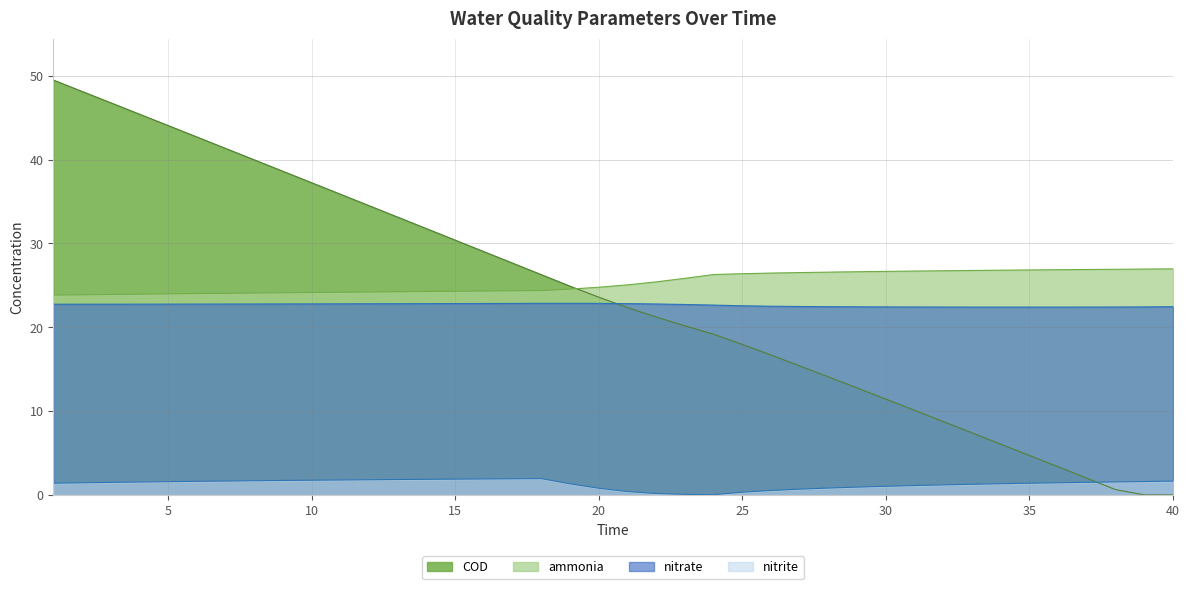

What is the approximate value of ammonia at 13?

24.2